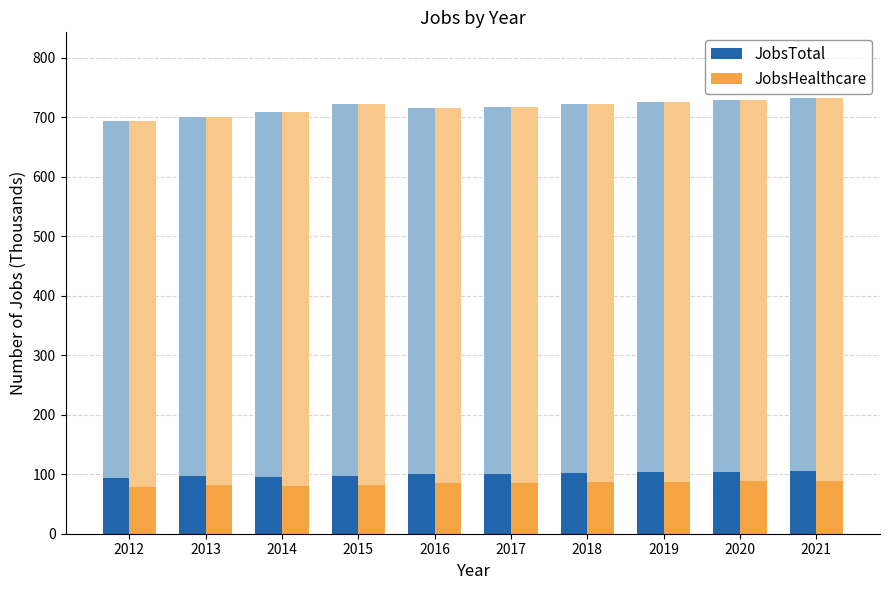

What is the sum of the JobsTotal values at 2019 and 2013?

200.0